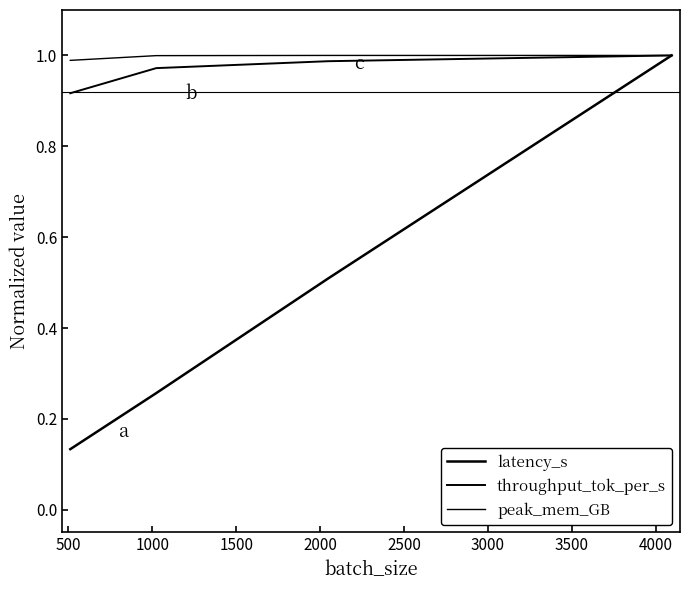

True or false: throughput_tok_per_s has more than 2 interior local peaks.

False